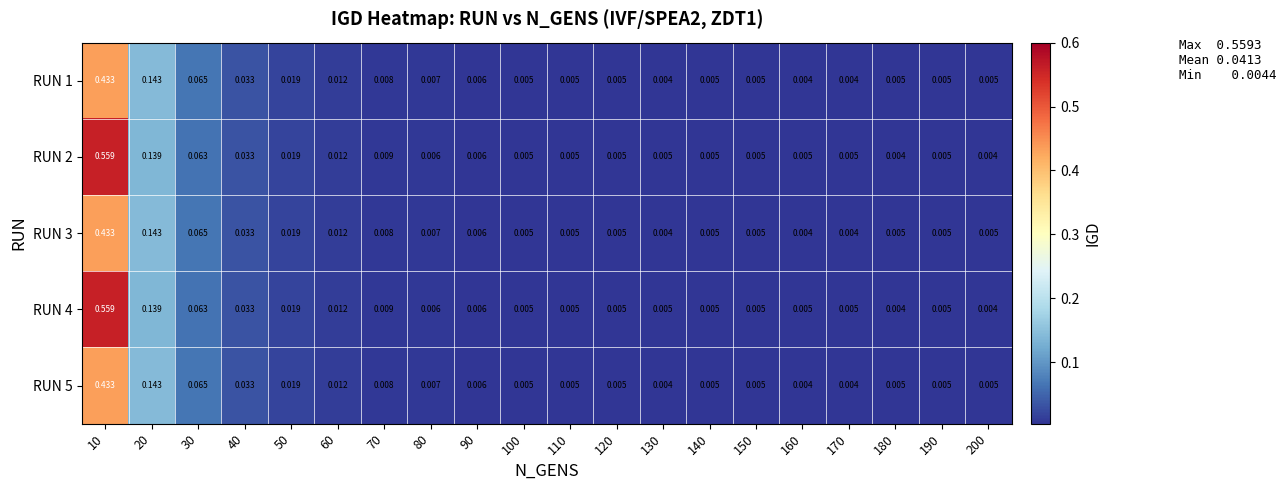

Is the value of RUN 2 at 180 greater than the value of RUN 5 at 60?

No